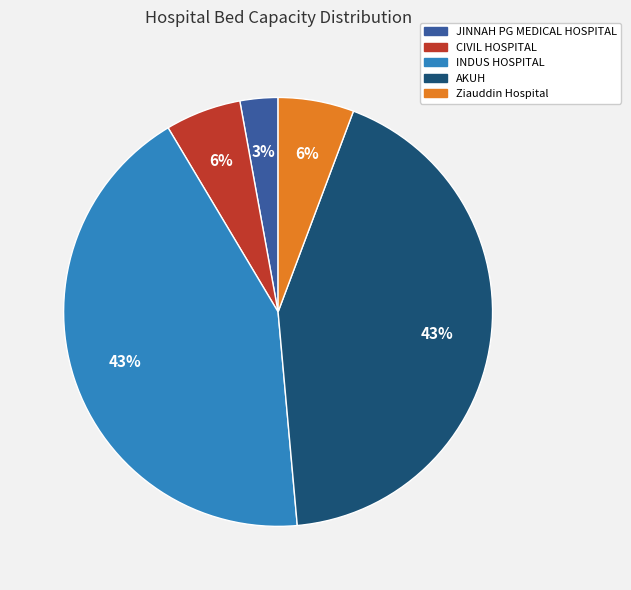

Combined, do CIVIL HOSPITAL and INDUS HOSPITAL account for over 50%?

No